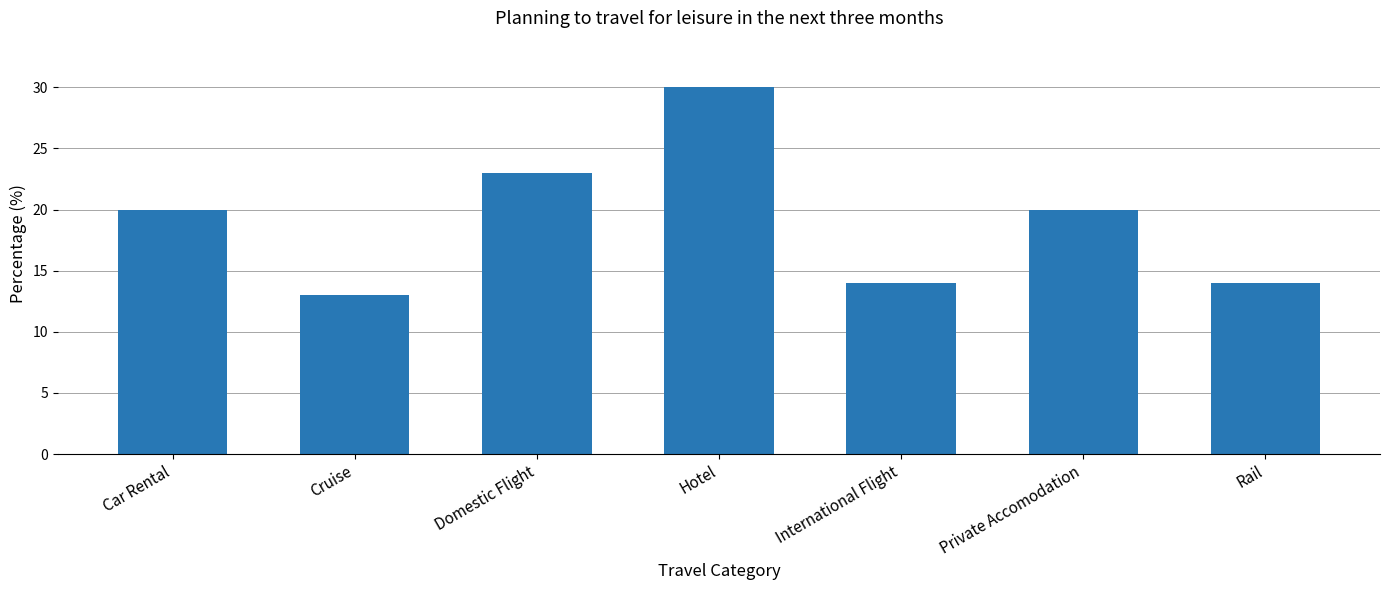

Approximately how many times larger is the value at Car Rental compared to Private Accomodation?

1.0